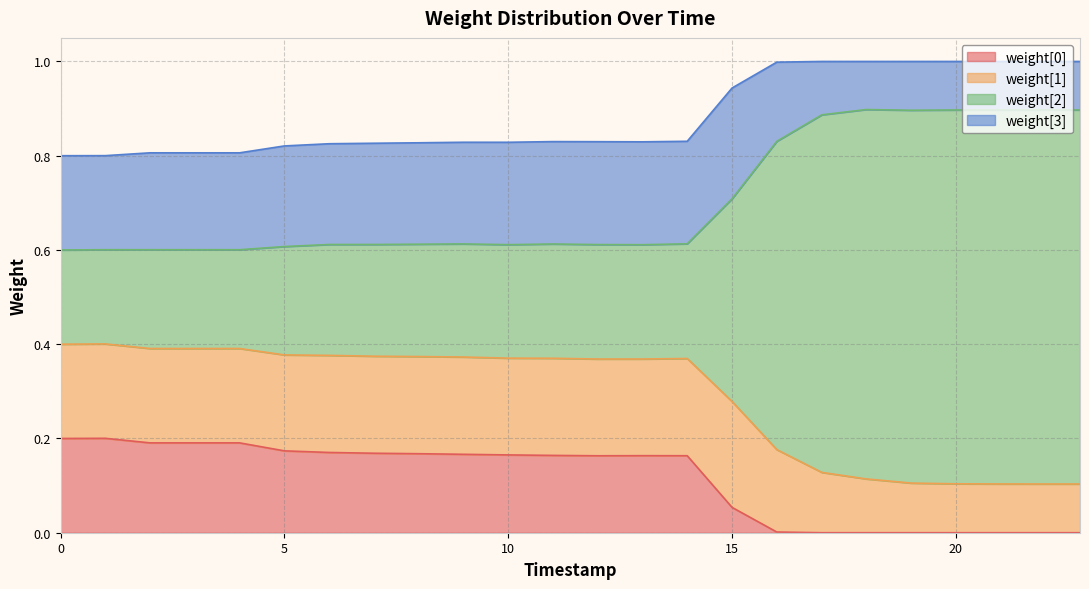

Does the chart display data point markers on the line(s)?

No